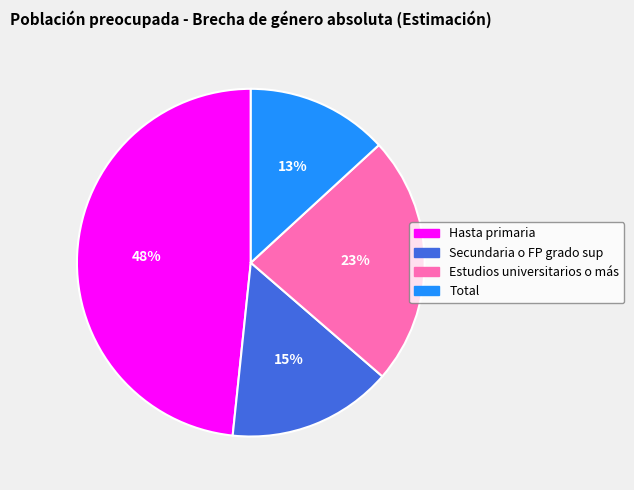

Does Estudios universitarios o más account for over 50% of the chart?

No